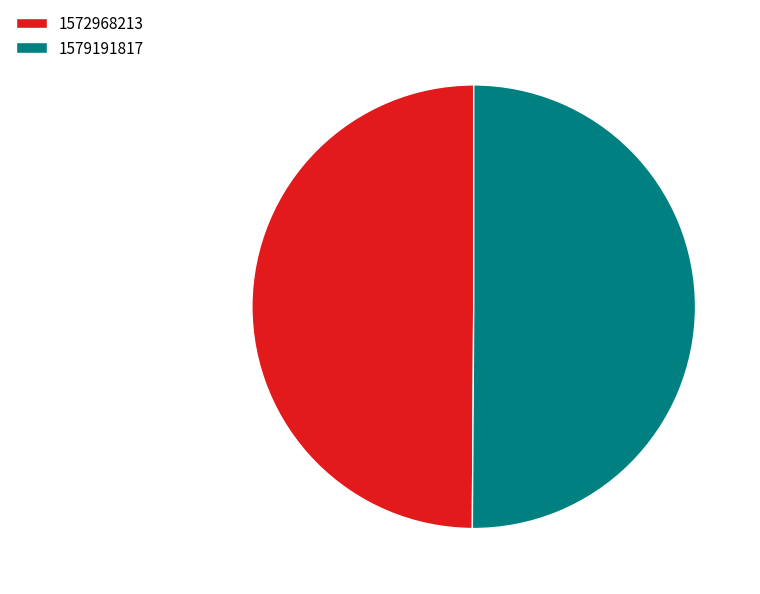

How many segments does this pie chart have?

2